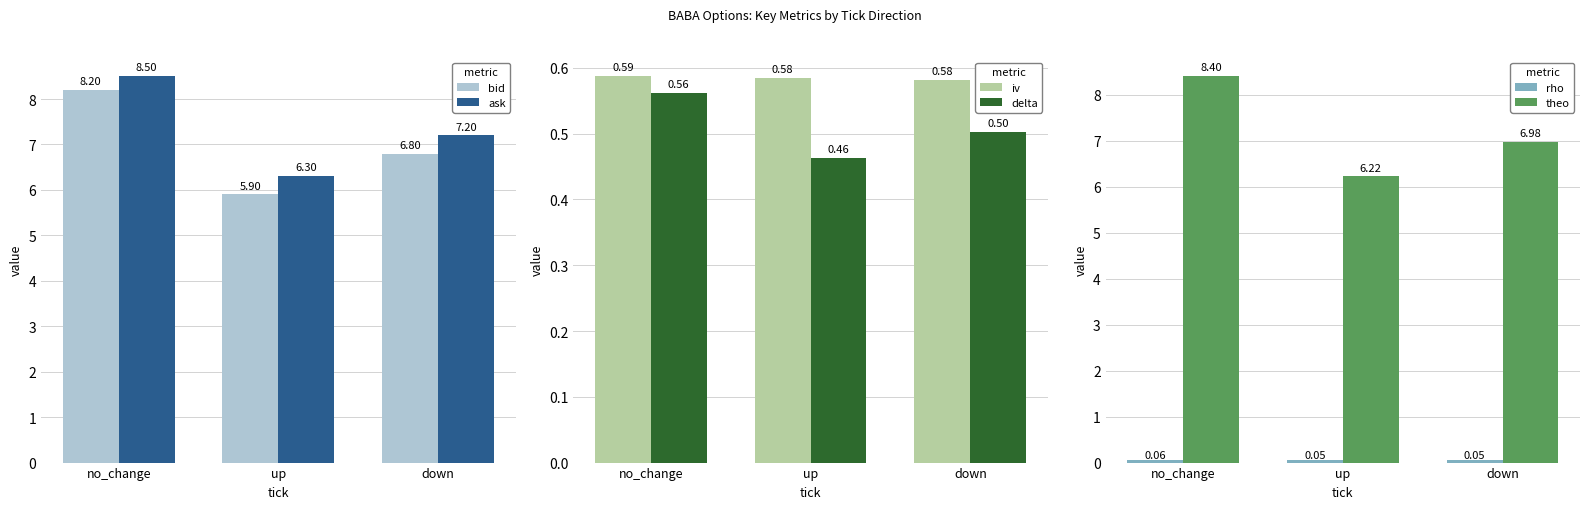

What is the label of the 1st bar from the right?

down